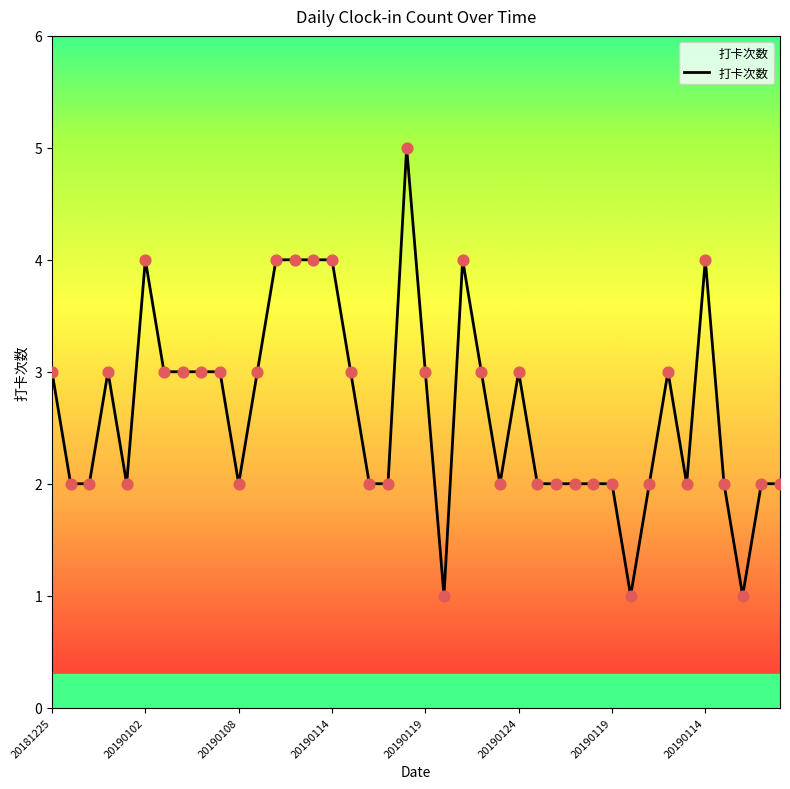

What is the maximum value shown in the chart?

5